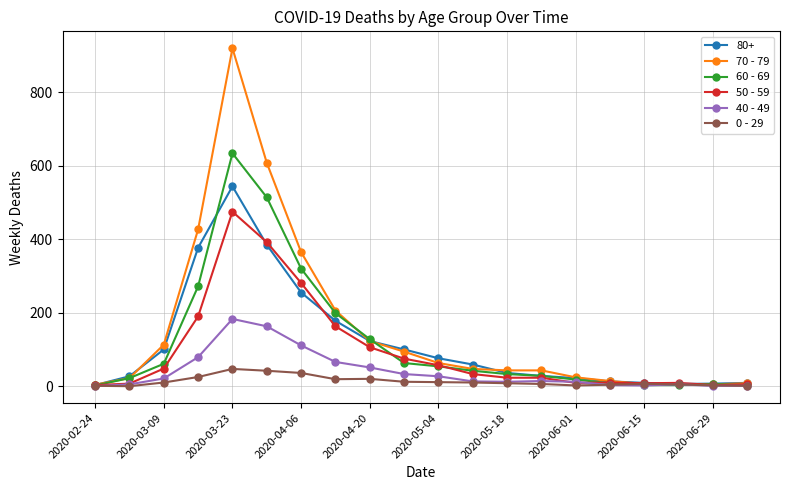

True or false: 40 - 49 has more than 0 points higher than both neighbors.

True